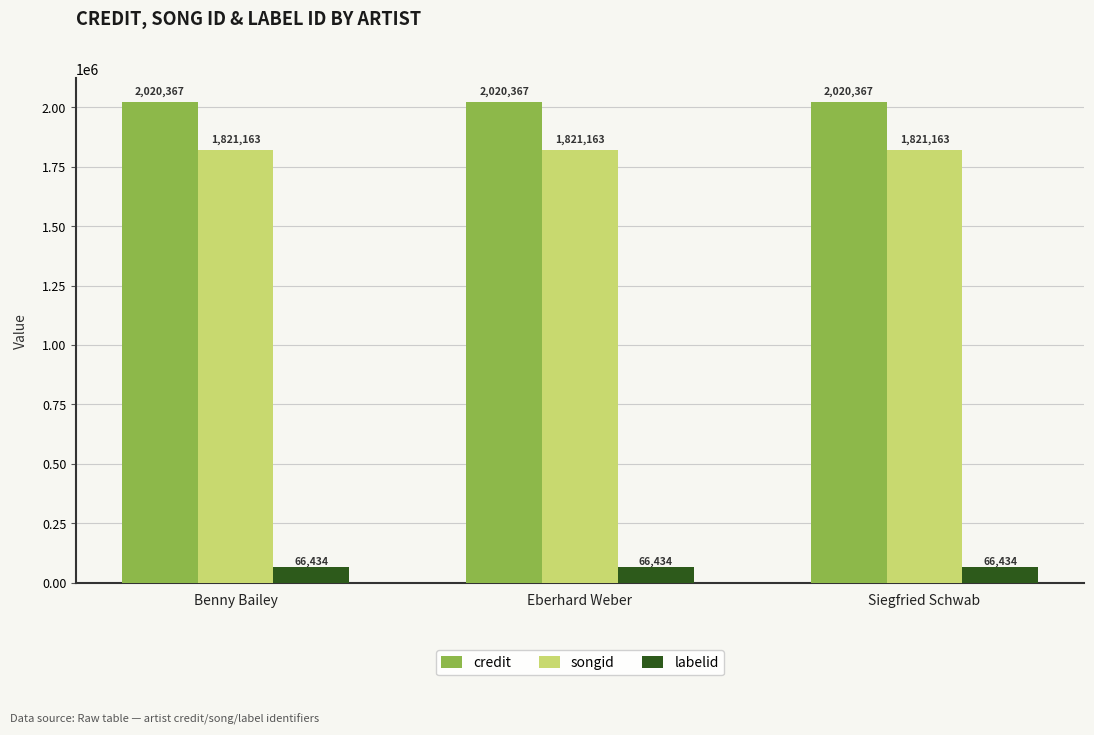

Reading left to right, transcribe all the data shown in this chart.

credit: 2020367	2020367	2020367
songid: 1821163	1821163	1821163
labelid: 66434	66434	66434